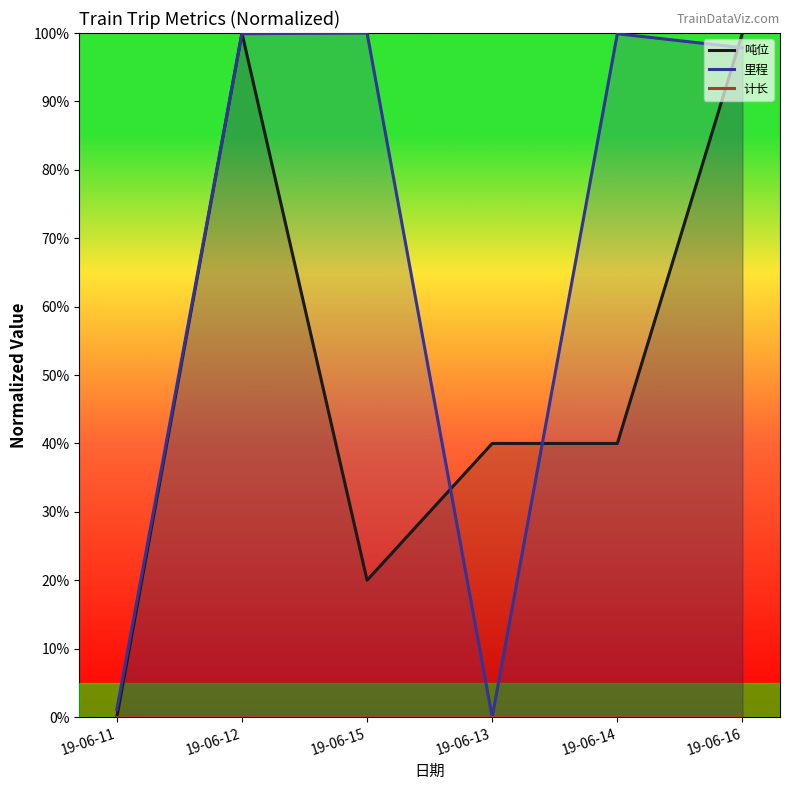

Reading left to right, list all the values displayed in this chart.

吨位: 0.0	100.0	20.0	40.0	40.0	100.0
里程: 1.1	99.9	100.0	0.0	99.9	97.8
计长: 0.0	0.0	0.0	0.0	0.0	0.0